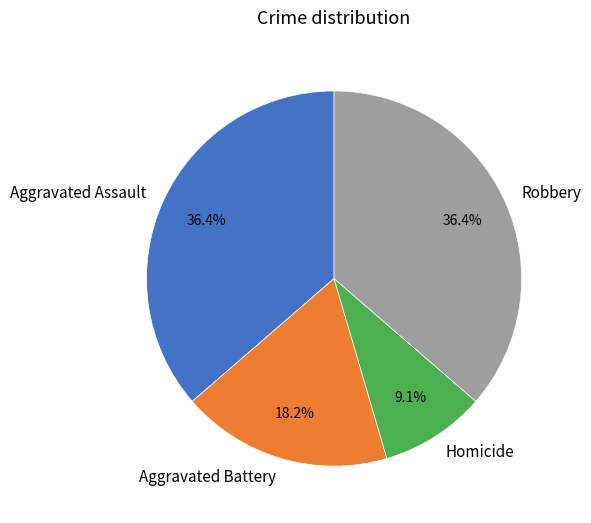

True or false: Aggravated Assault accounts for 36% of the total.

True